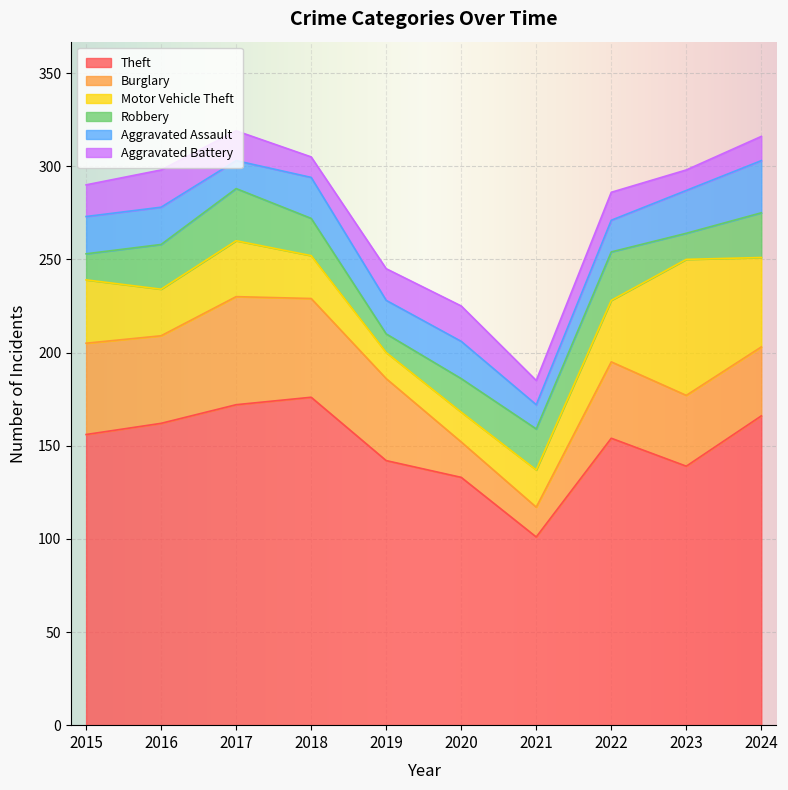

Which series has the widest spread of values?

Theft